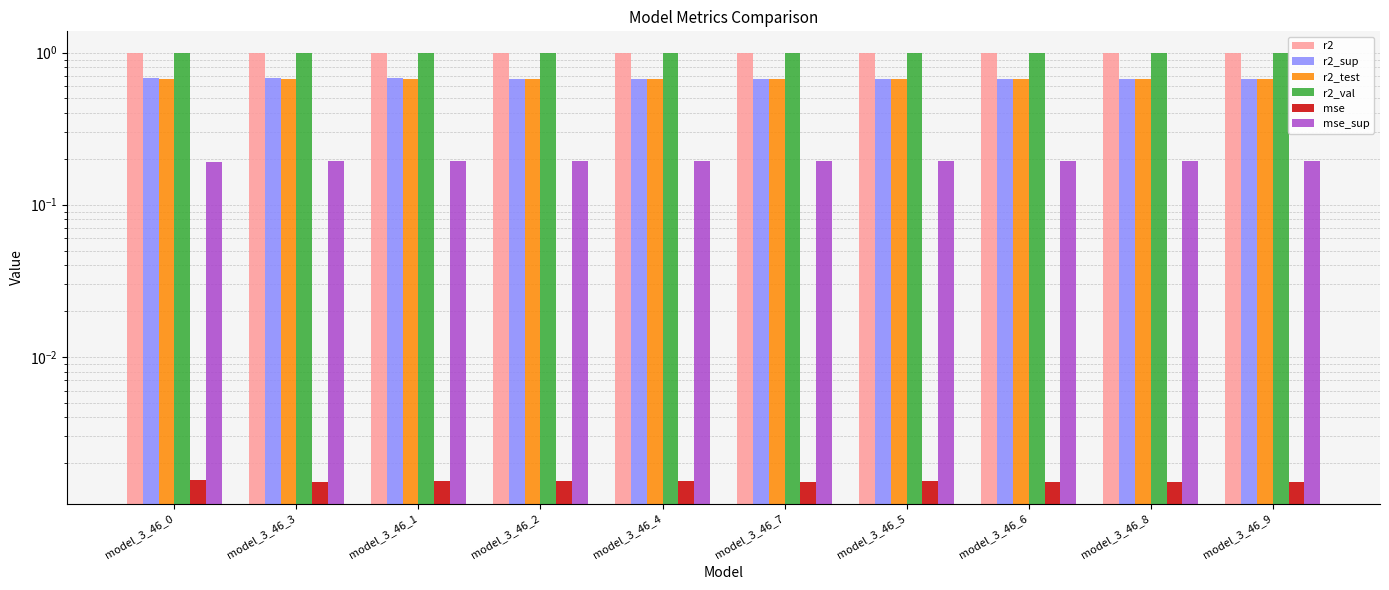

Reading right to left, extract all data points from this chart.

r2: 1.0	1.0	1.0	1.0	1.0	1.0	1.0	1.0	1.0	1.0
r2_sup: 0.7	0.7	0.7	0.7	0.7	0.7	0.7	0.7	0.7	0.7
r2_test: 0.7	0.7	0.7	0.7	0.7	0.7	0.7	0.7	0.7	0.7
r2_val: 1.0	1.0	1.0	1.0	1.0	1.0	1.0	1.0	1.0	1.0
mse: 0.0	0.0	0.0	0.0	0.0	0.0	0.0	0.0	0.0	0.0
mse_sup: 0.2	0.2	0.2	0.2	0.2	0.2	0.2	0.2	0.2	0.2